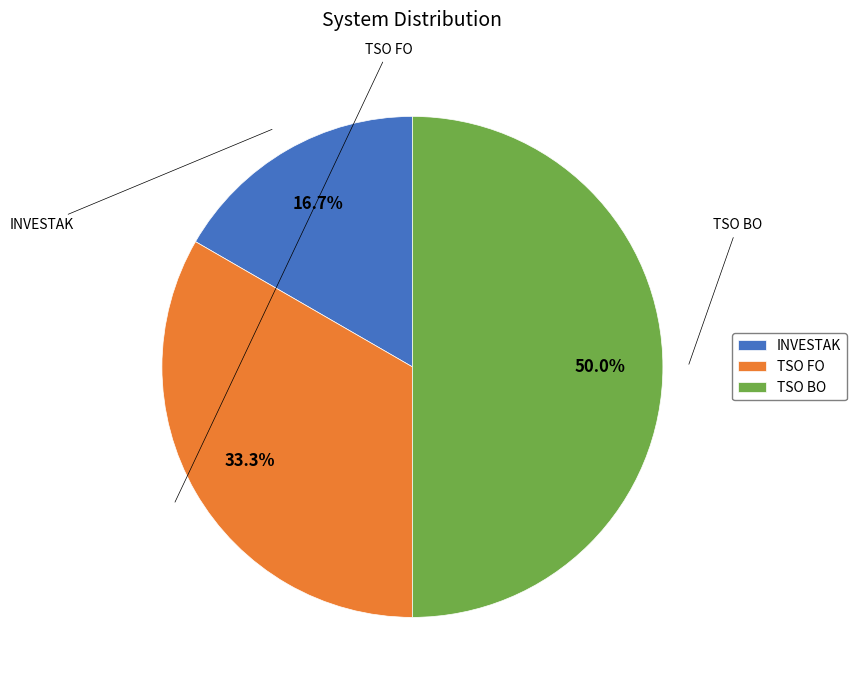

Between TSO FO and INVESTAK, which is larger?

TSO FO